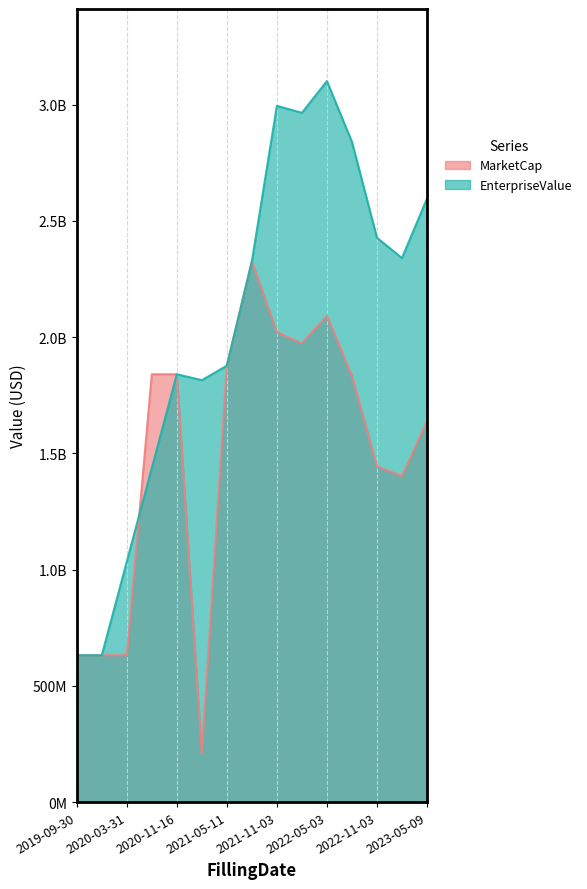

Between which two adjacent categories do EnterpriseValue and MarketCap first intersect?

2020-03-31 and 2020-06-30